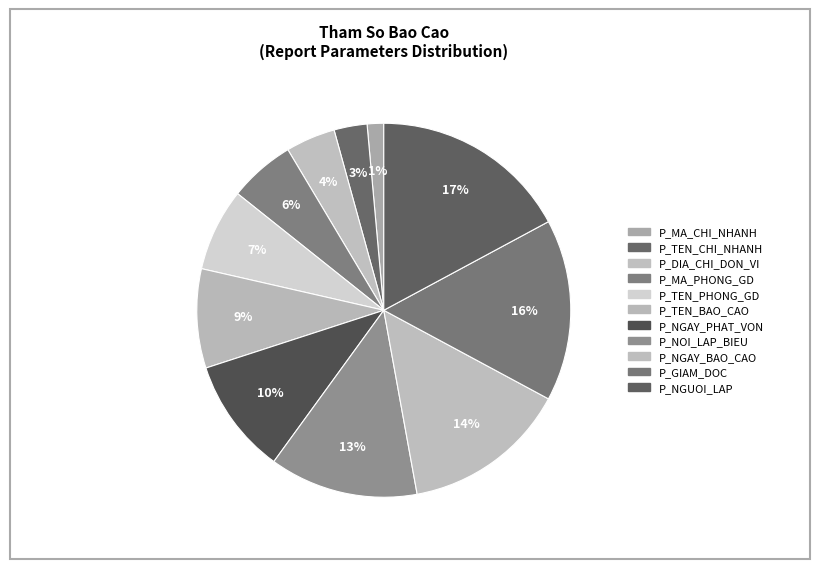

To the nearest percent, what is the difference between the largest and smallest slice percentages?

16%